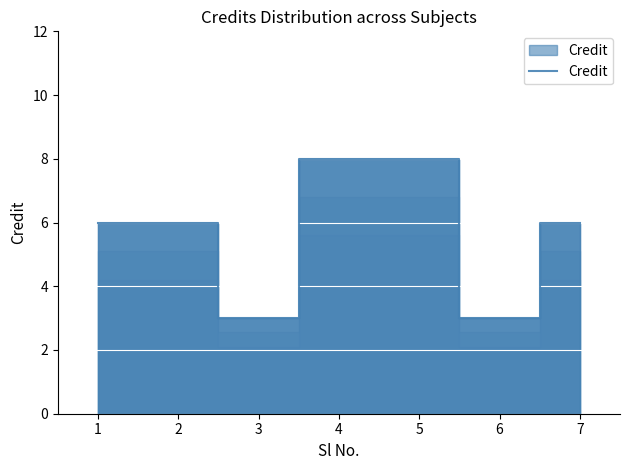

What is the difference between the maximum and minimum values?

5